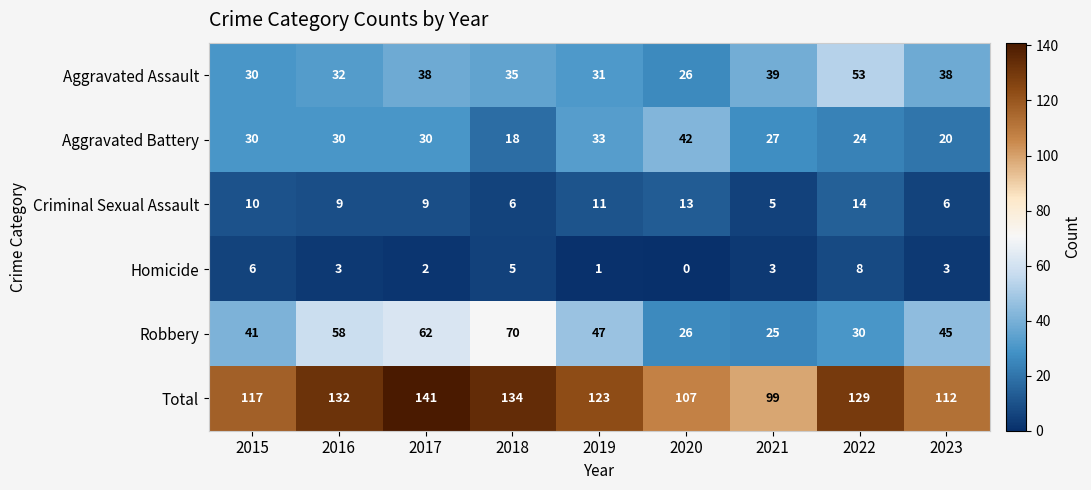

What is the difference between the Aggravated Assault values at 2019 and 2017?

7